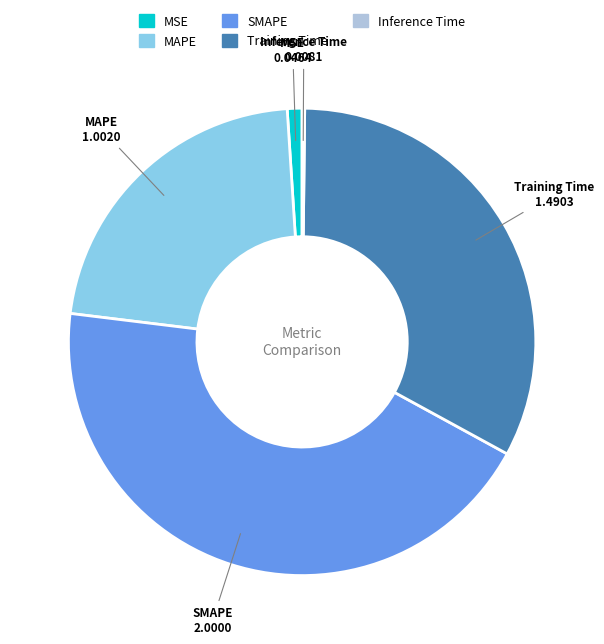

Does MAPE account for over 50% of the chart?

No